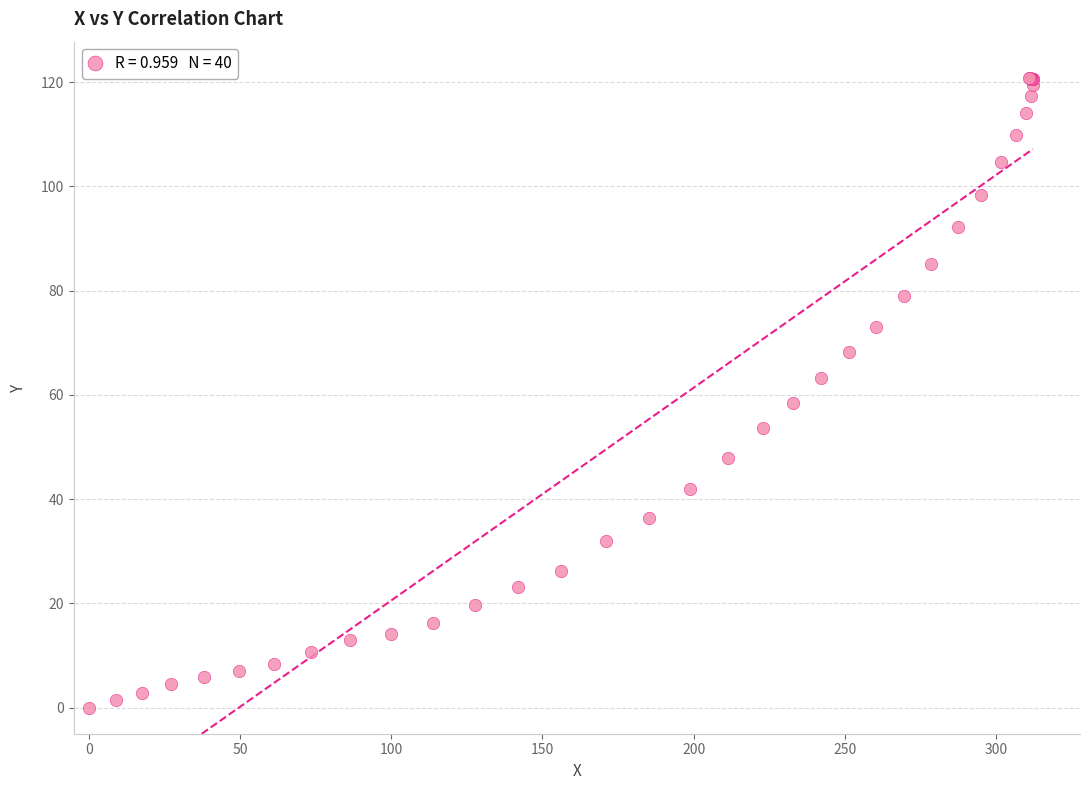

What Y value in the scatter plot is closest to 60?

58.5